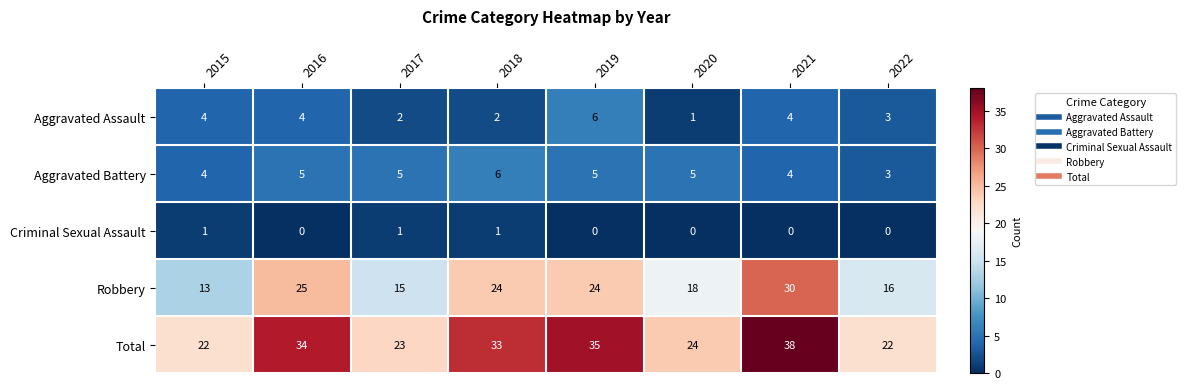

At which category is the sum across all series the highest?

2021